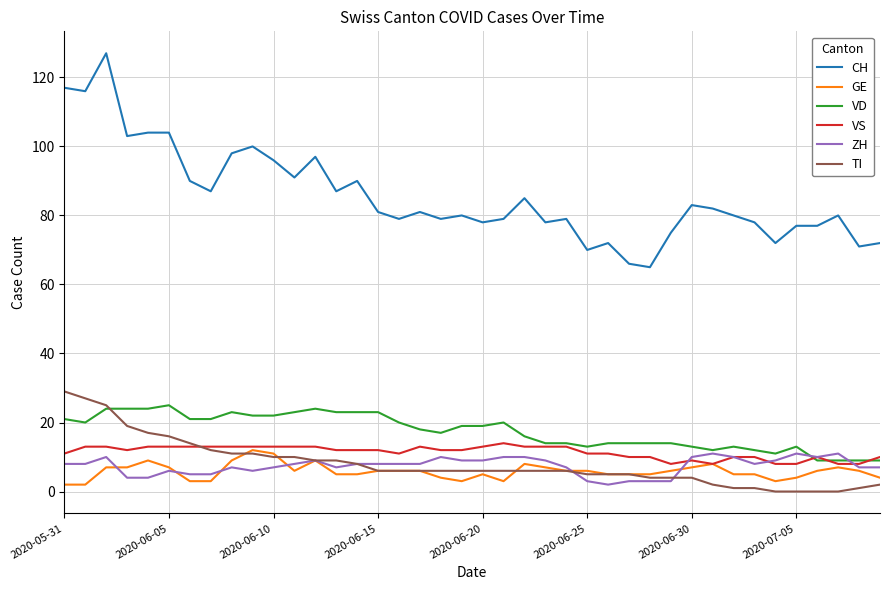

Which series has the largest range (max minus min)?

CH